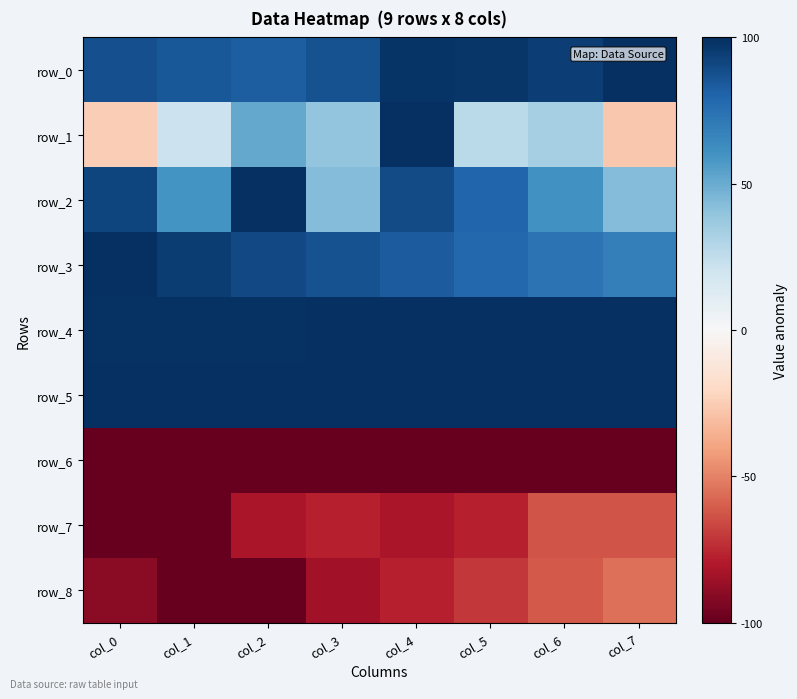

What is the sum of the row_6 values at col_3 and col_4?

-2.0